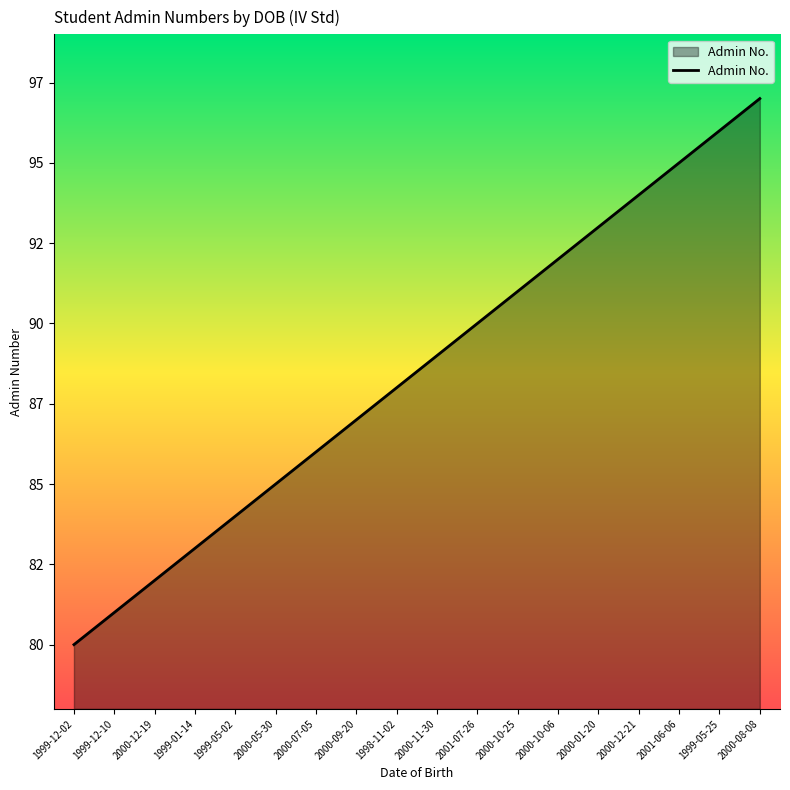

What position from the right is 2000-10-25?

7